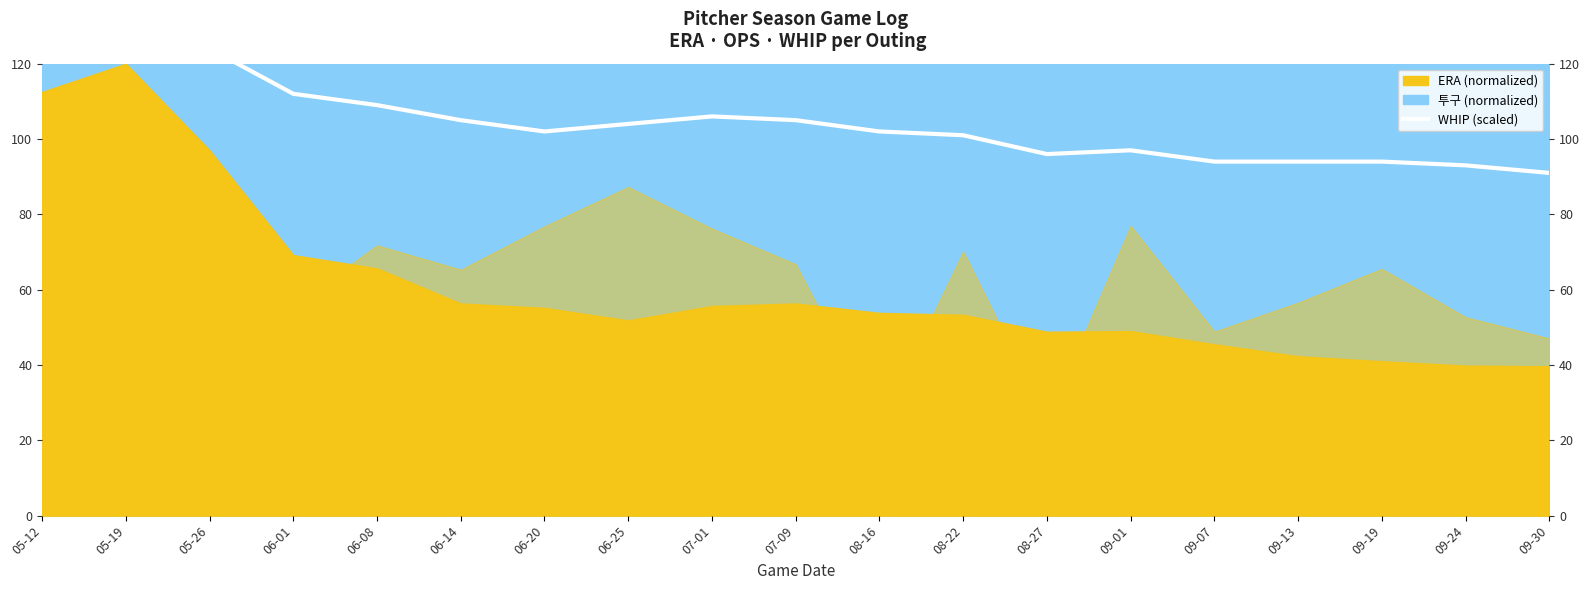

Which category has the highest value across all series?

05-12